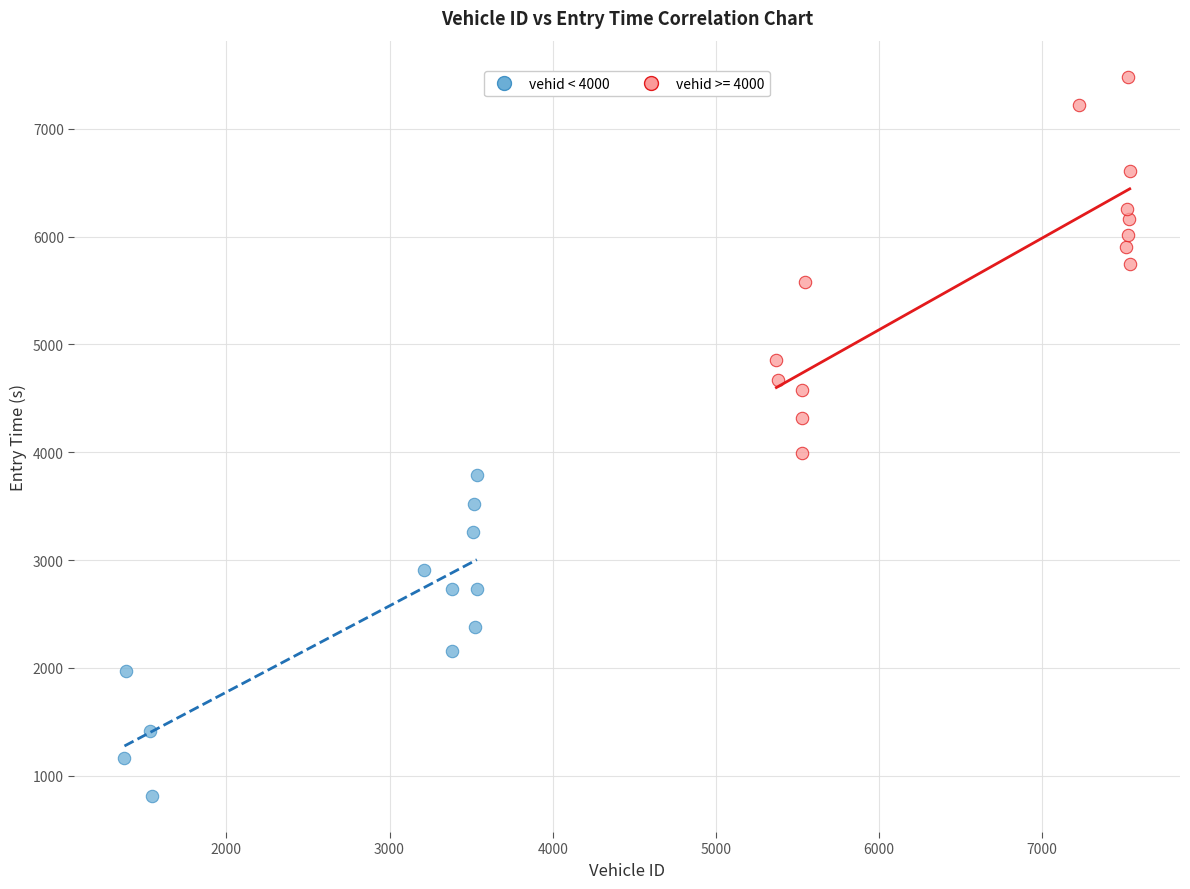

Which series reaches the maximum Y coordinate?

vehid >= 4000